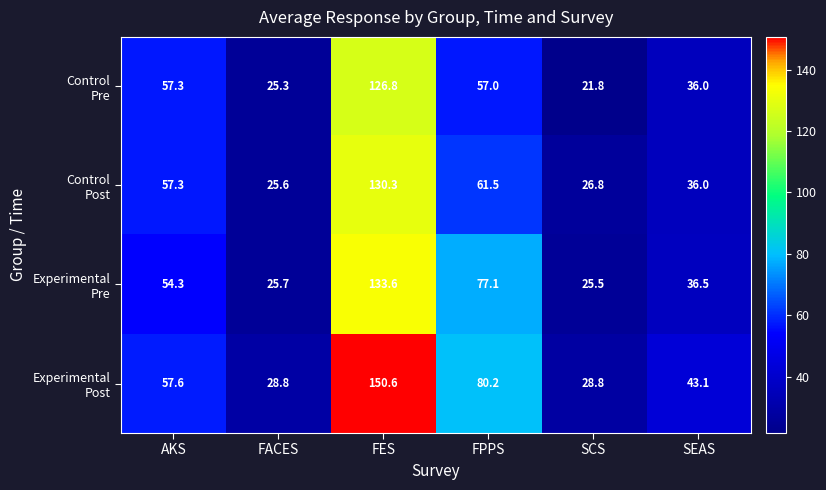

What is the greatest value displayed?

150.6